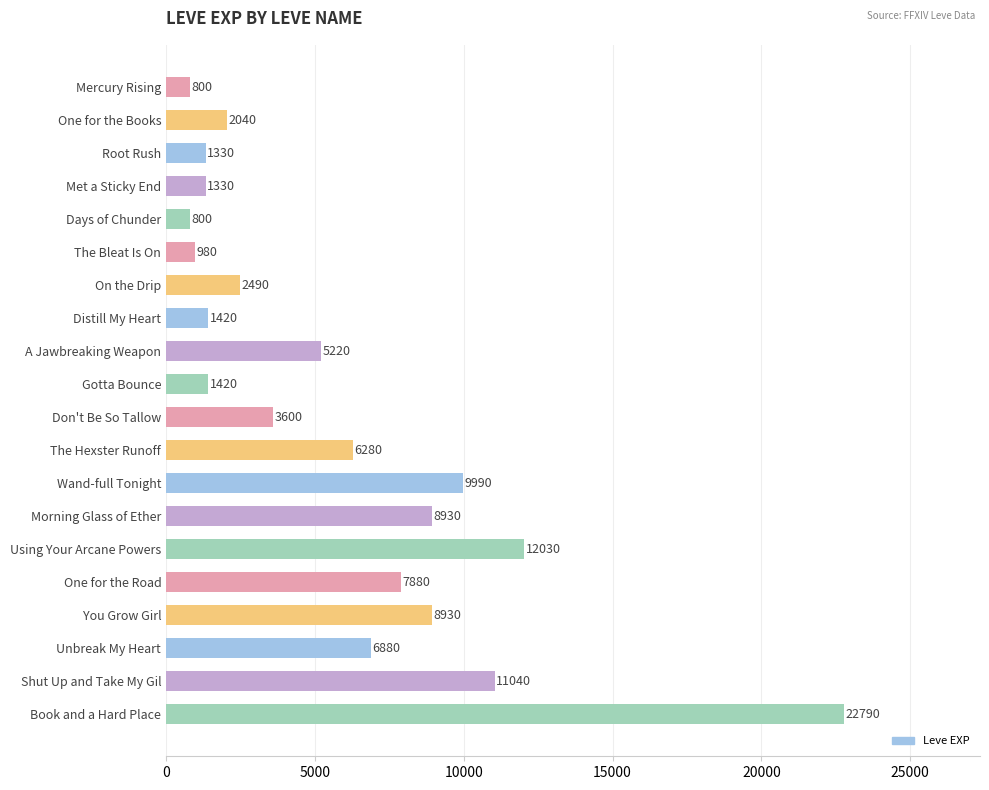

Reading top to bottom, extract all data points from this chart.

800	2040	1330	1330	800	980	2490	1420	5220	1420	3600	6280	9990	8930	12030	7880	8930	6880	11040	22790